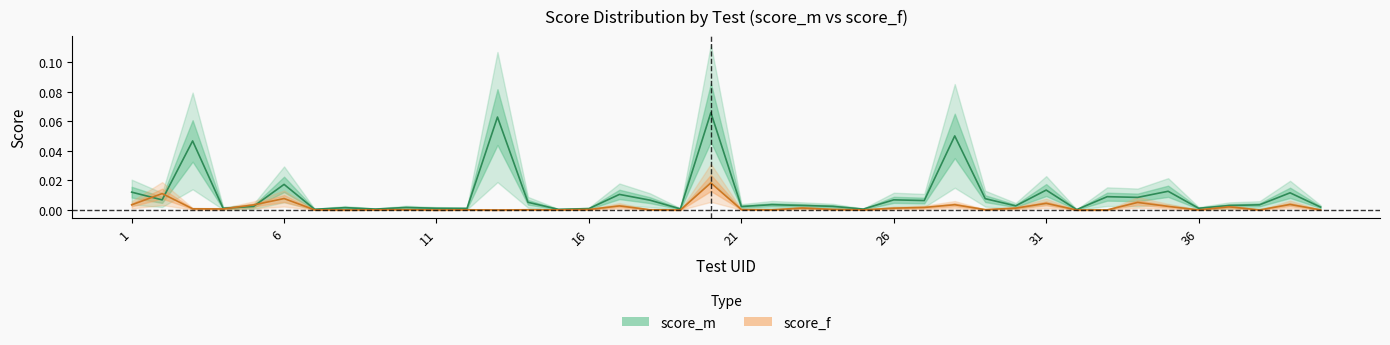

Reading left to right, transcribe all the data shown in this chart.

score_m: 0.0	0.0	0.0	0.0	0.0	0.0	0.0	0.0	0.0	0.0	0.0	0.0	0.1	0.0	0.0	0.0	0.0	0.0	0.0	0.1	0.0	0.0	0.0	0.0	0.0	0.0	0.0	0.1	0.0	0.0	0.0	0.0	0.0	0.0	0.0	0.0	0.0	0.0	0.0	0.0
score_f: 0.0	0.0	0.0	0.0	0.0	0.0	0.0	0.0	0.0	0.0	0.0	0.0	0.0	0.0	0.0	0.0	0.0	0.0	0.0	0.0	0.0	0.0	0.0	0.0	0.0	0.0	0.0	0.0	0.0	0.0	0.0	0.0	0.0	0.0	0.0	0.0	0.0	0.0	0.0	0.0